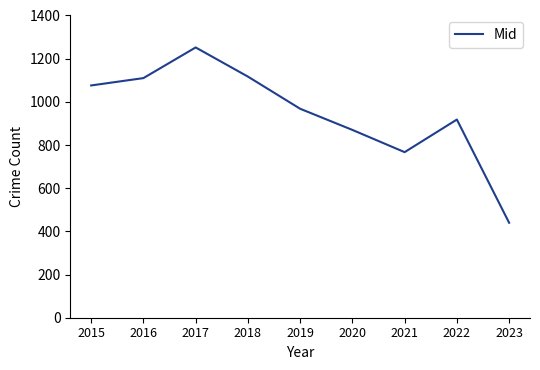

The value at 2017 is 492. True or false?

False